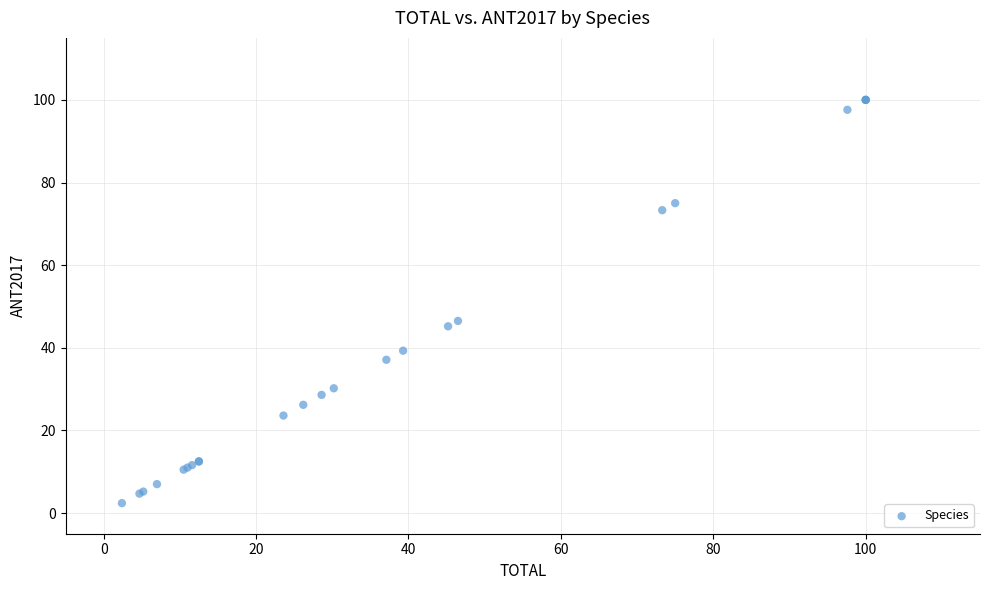

What Y value in the scatter plot is closest to 51?

46.5